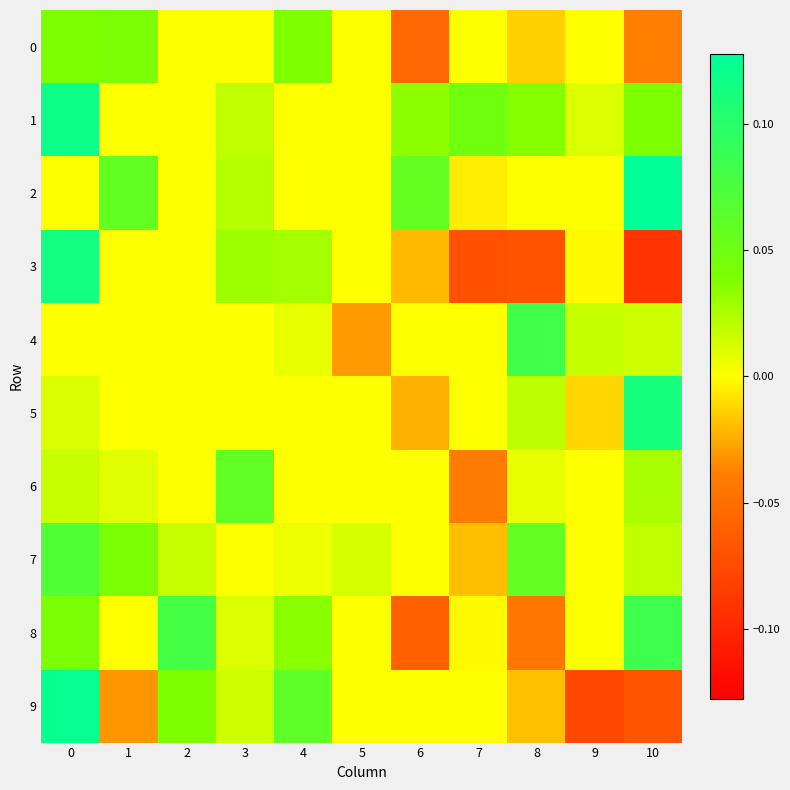

List the series in order of their peak value, highest first.

2, 9, 1, 3, 5, 8, 4, 7, 6, 0